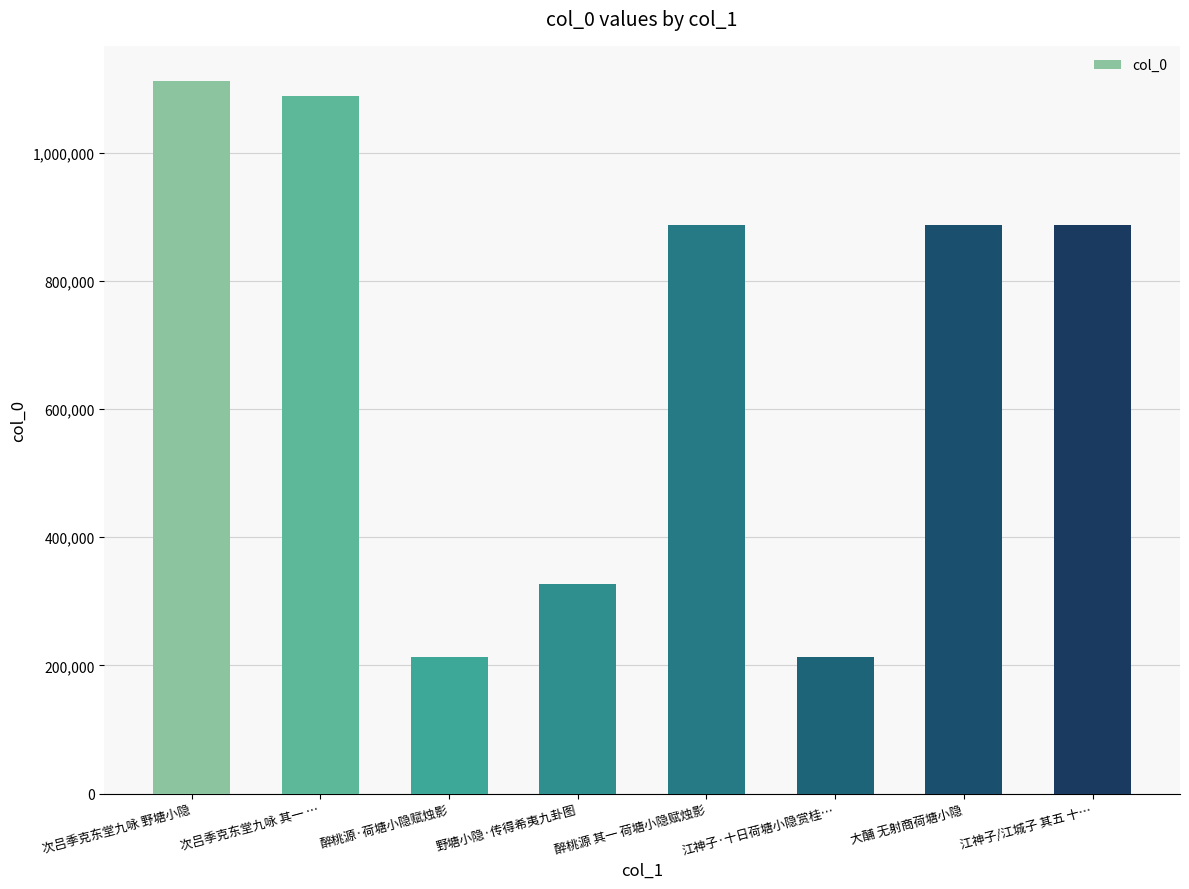

What is the sum of the values at 江神子·十日荷塘小隐赏桂… and 大酺 无射商荷塘小隐?

1101125